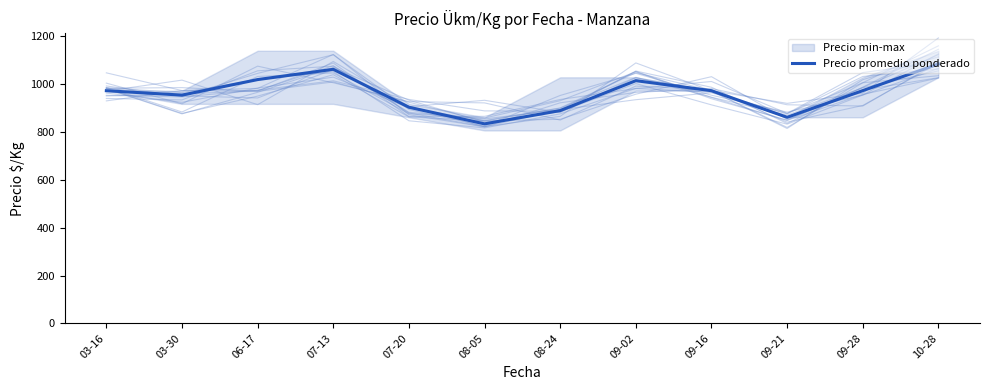

What is the sum of the values at 03-16 and 03-30?

1925.7